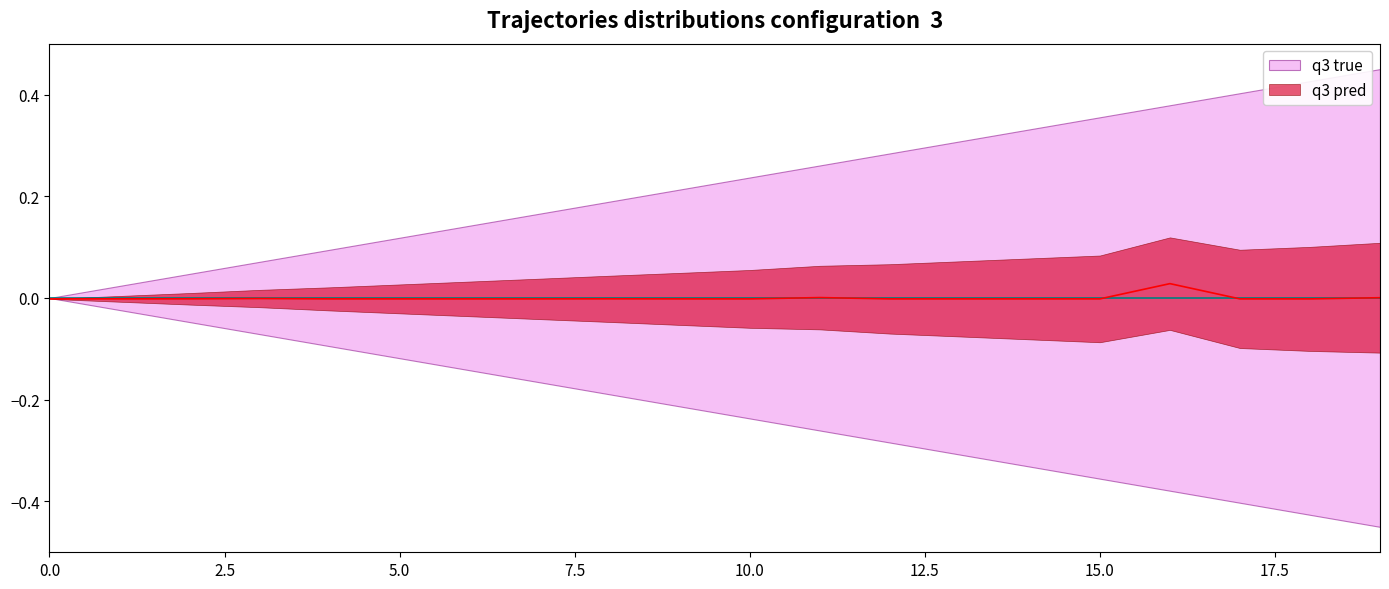

True or false: q3 pred and q3 true intersect in this chart.

True